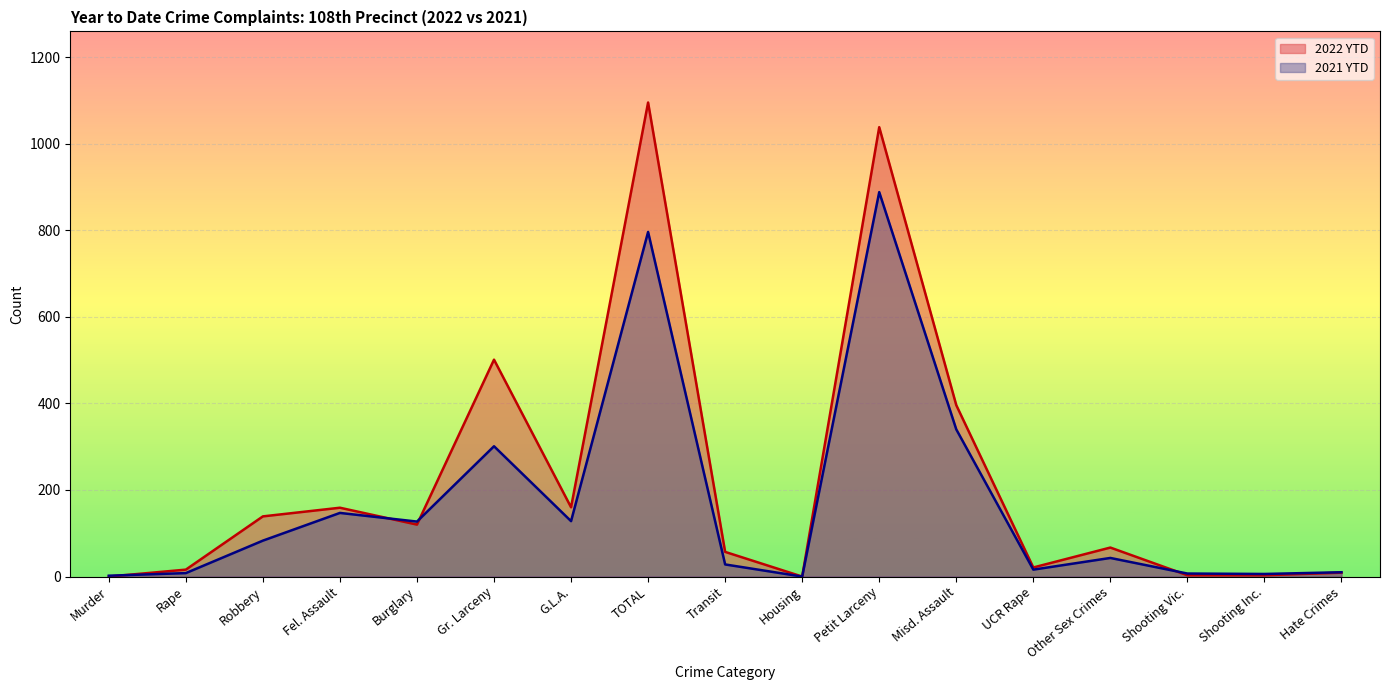

Where do 2022 YTD and 2021 YTD first cross each other?

Murder and Rape